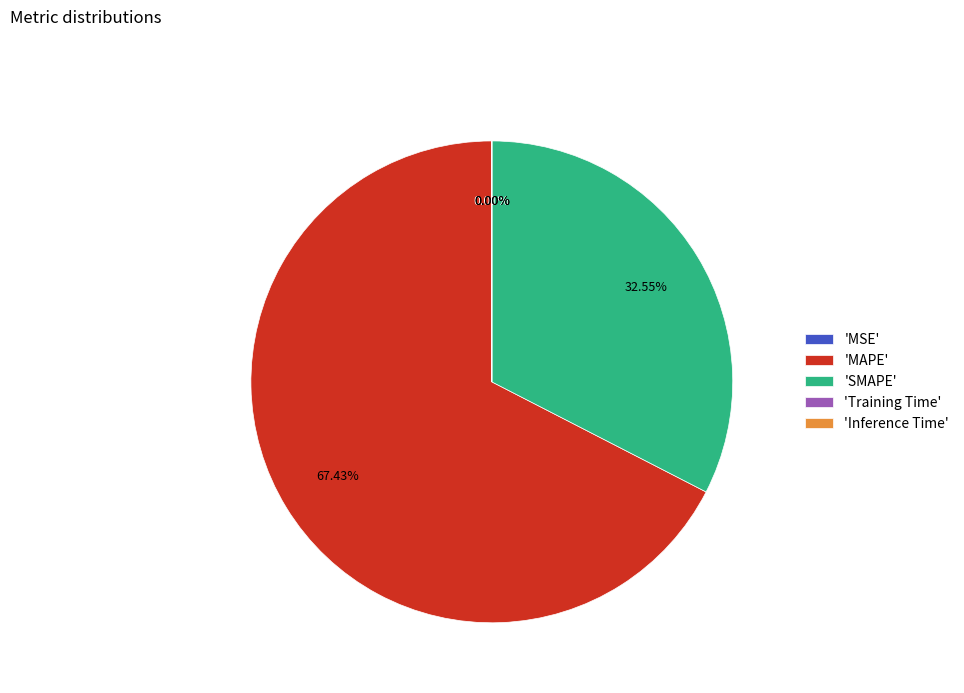

Is there a majority slice in this chart?

Yes